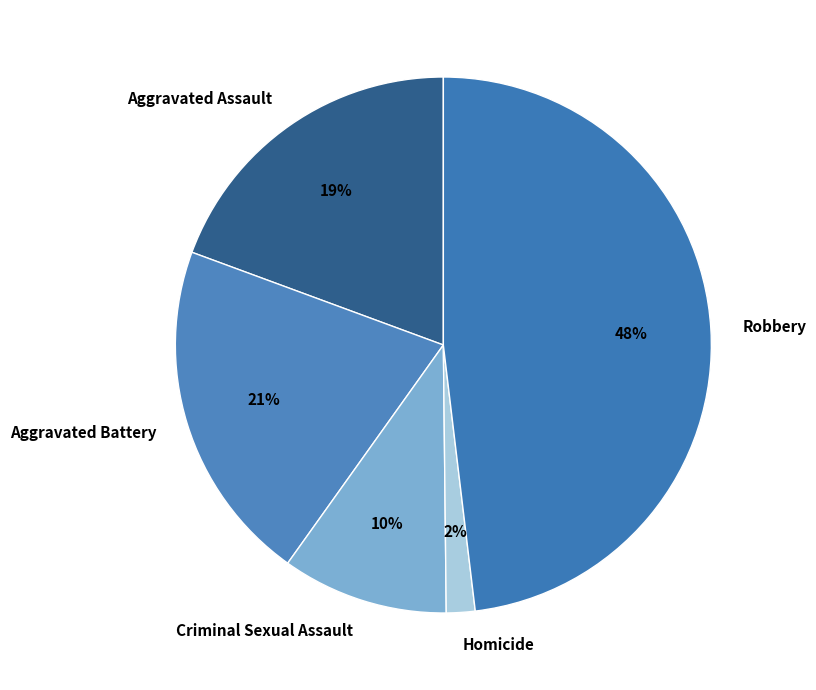

Rank the categories by value from lowest to highest.

Homicide, Criminal Sexual Assault, Aggravated Assault, Aggravated Battery, Robbery